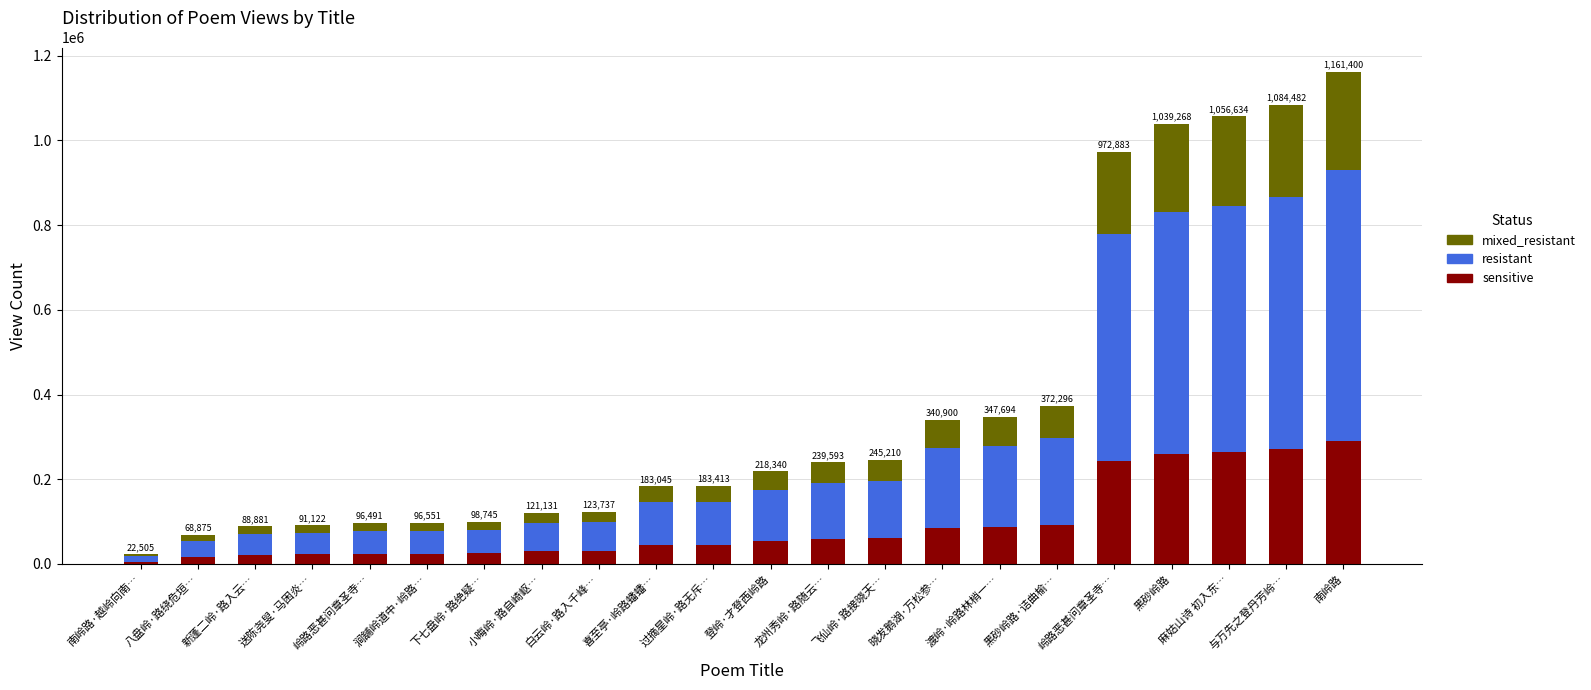

At how many categories does at least one series exceed 507947?

5